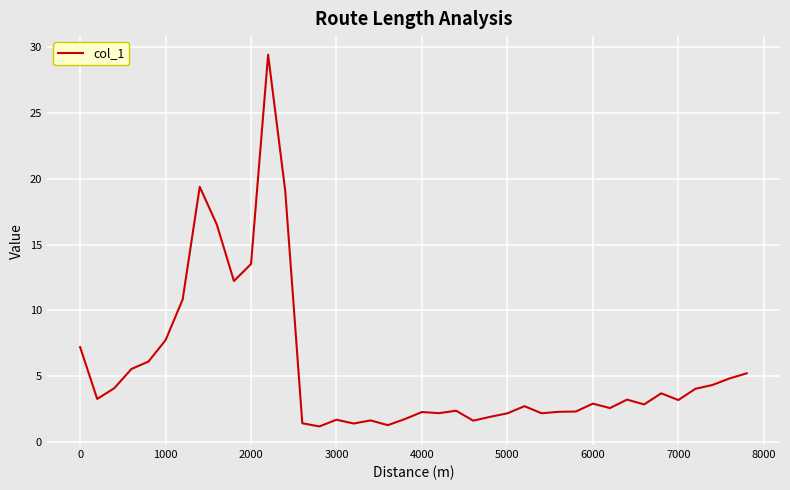

What is the greatest value displayed?

29.4